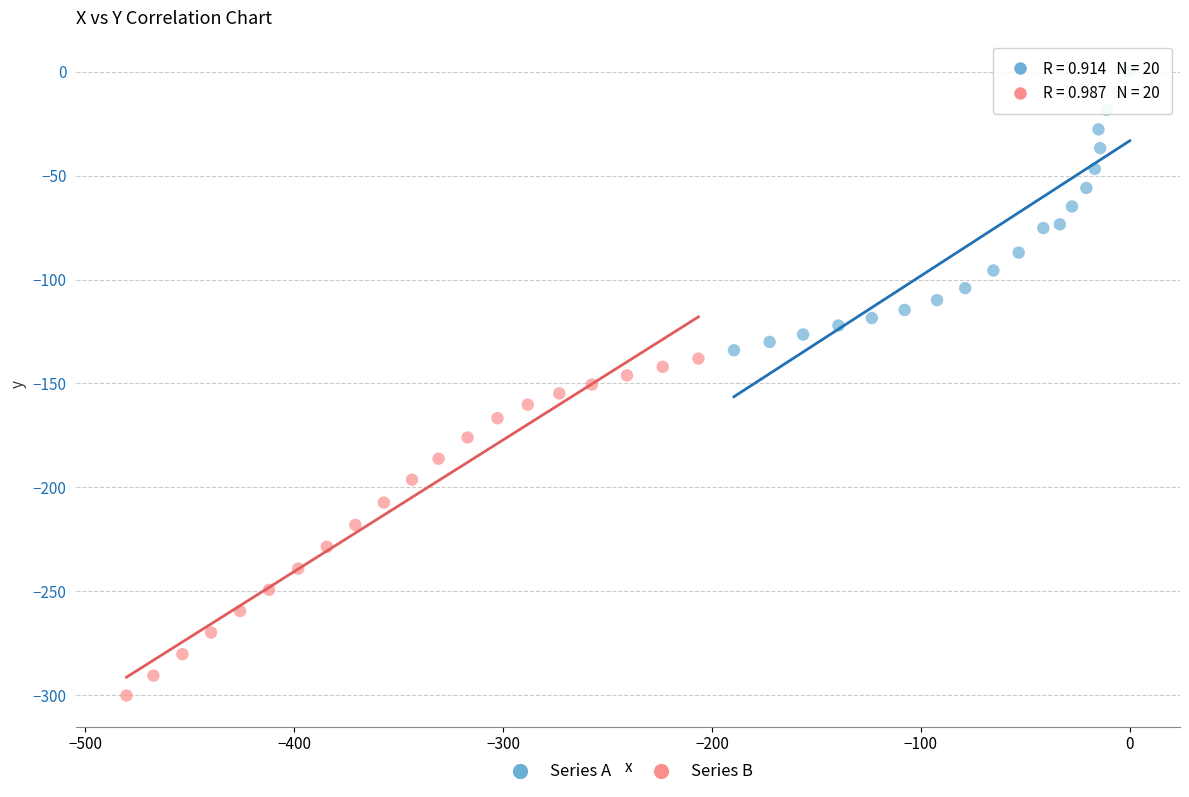

Which series contains the highest Y value?

Series A